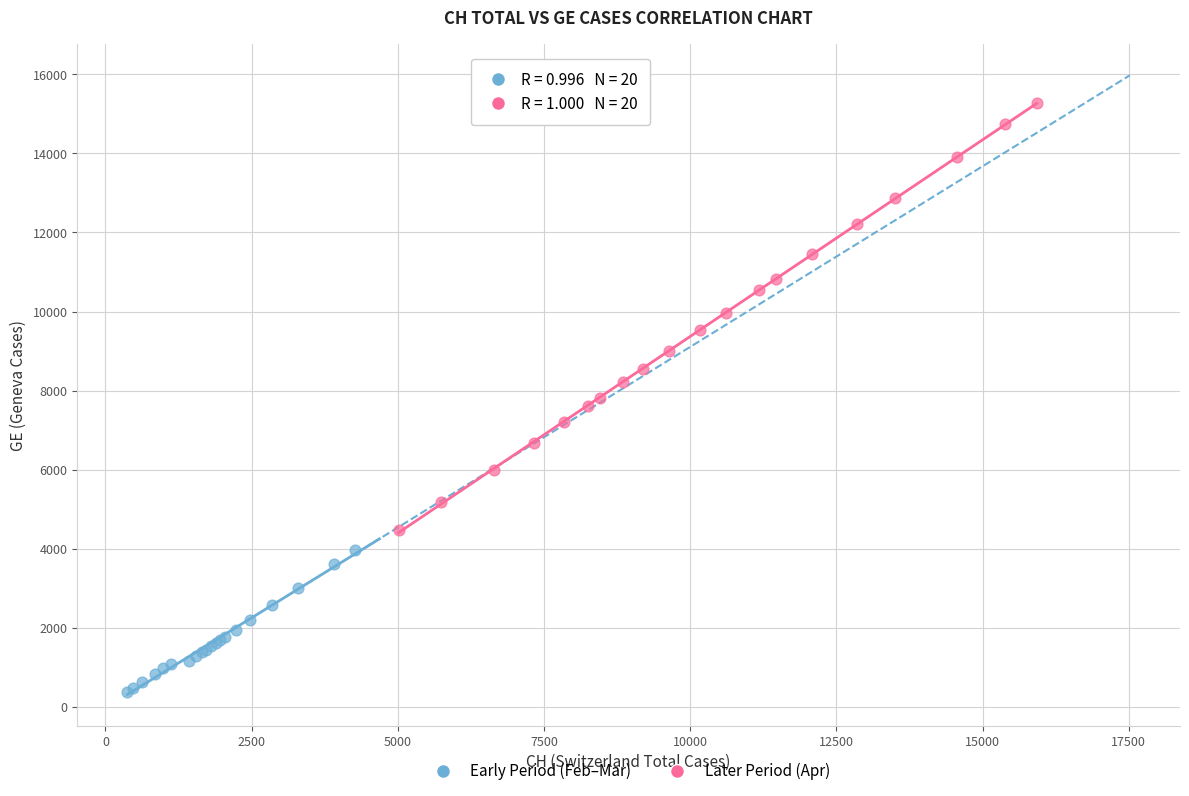

Which series contains the highest Y value?

Later Period (Apr)